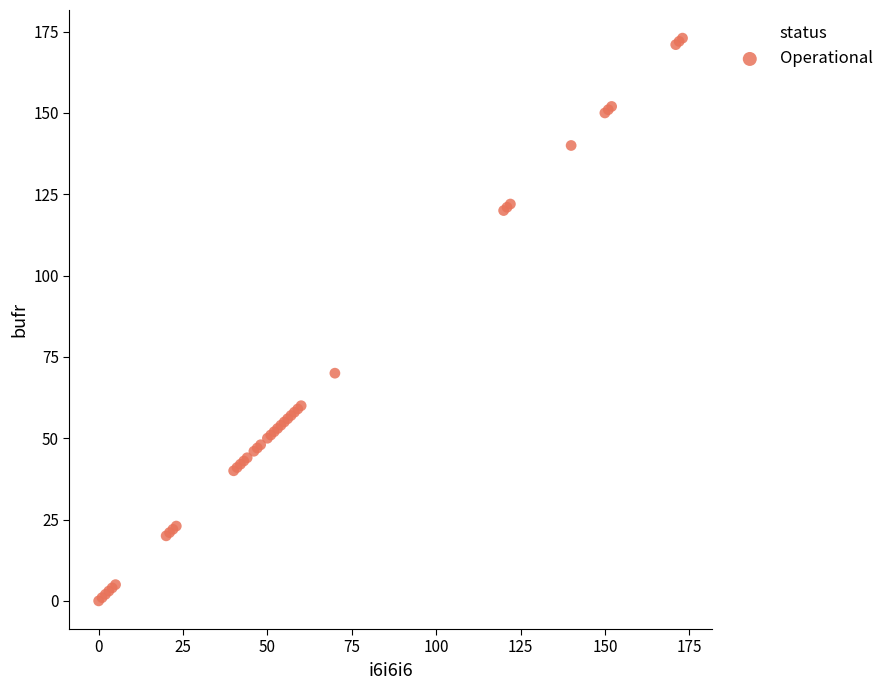

What Y value in the scatter plot is closest to 86?

70